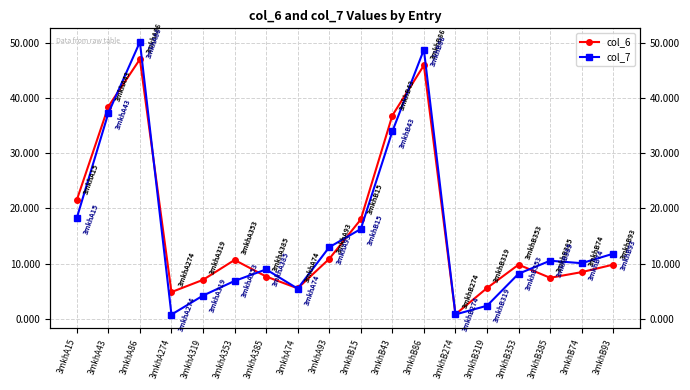

What is the value of the col_7 point at the 16th from the left?

10.5